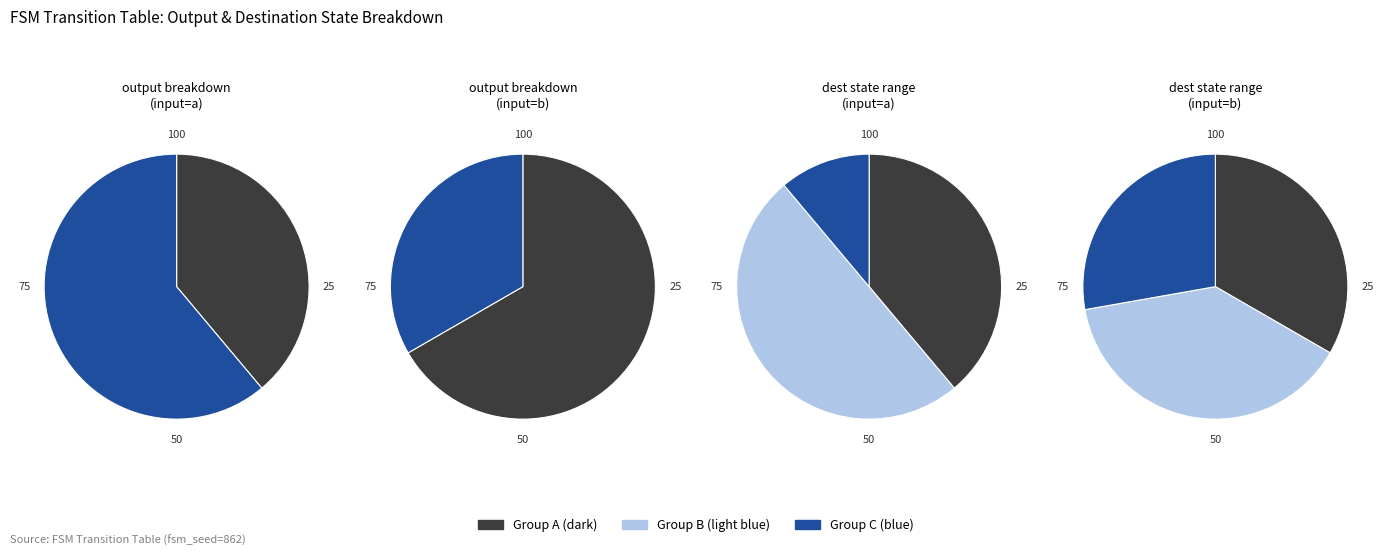

Which has a higher value, 1 or 2?

2